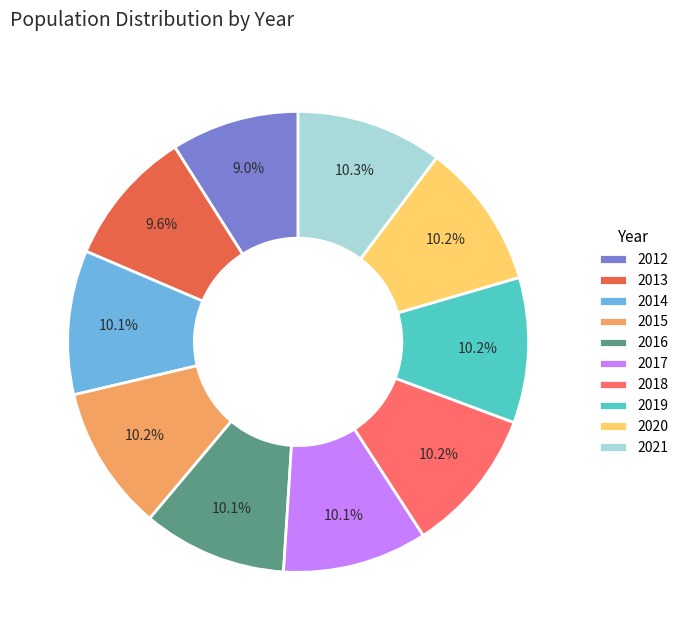

What is the total percentage of 2018 and 2013?

19.8%